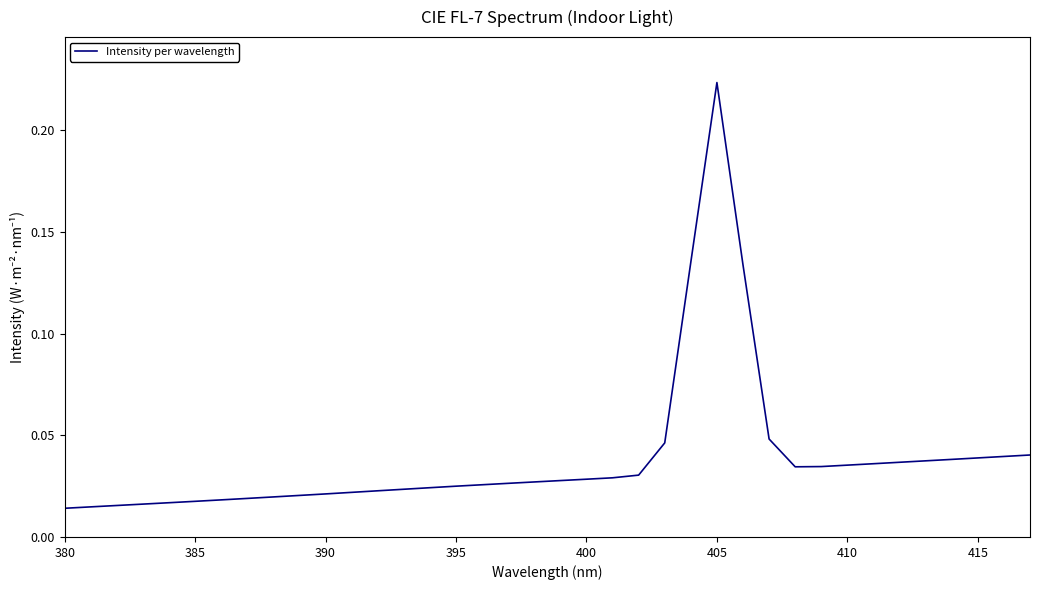

Which label corresponds to the largest value in the chart?

405